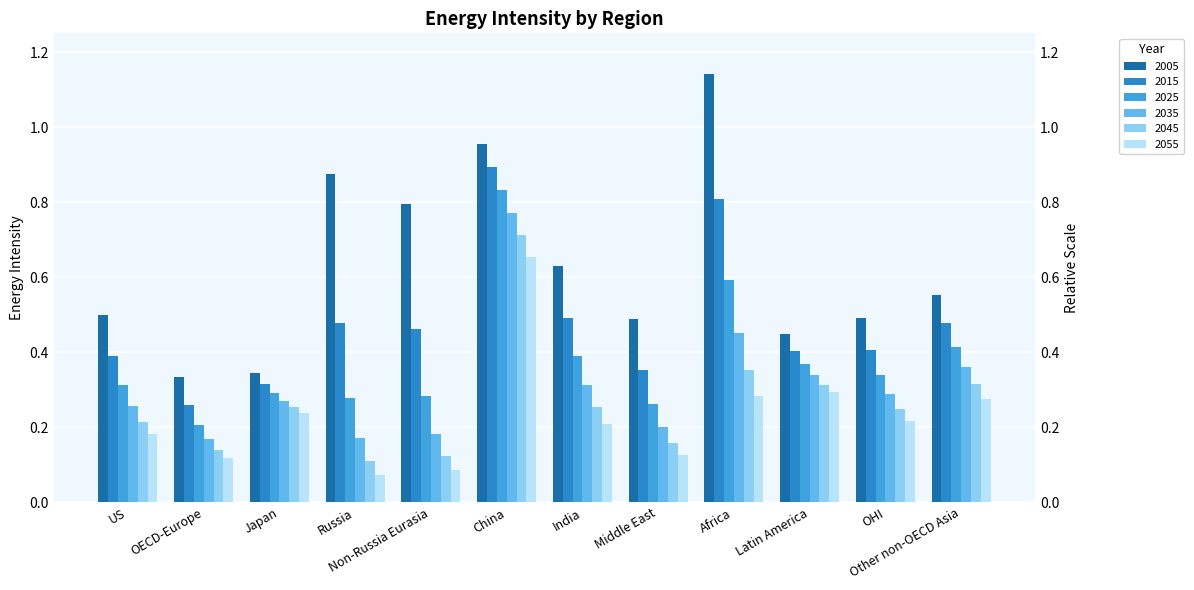

Which category has the lowest value in the 2055 series?

Russia